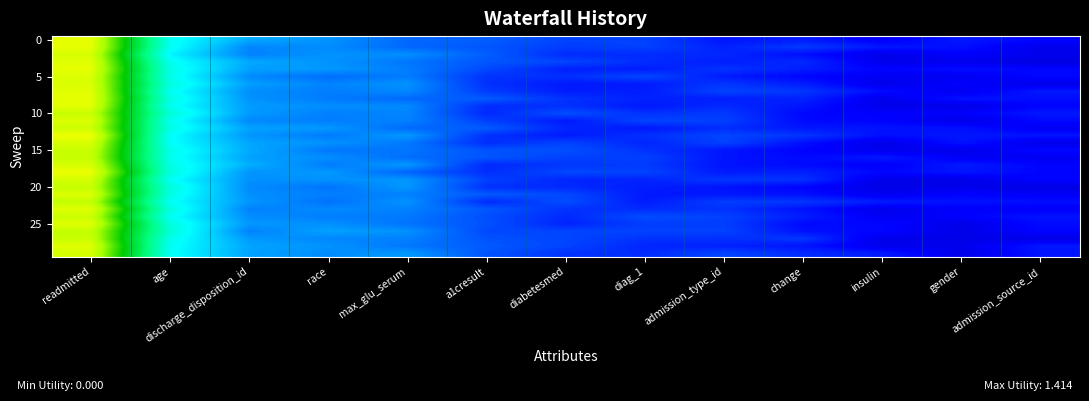

What is the minimum value shown in the chart?

0.2